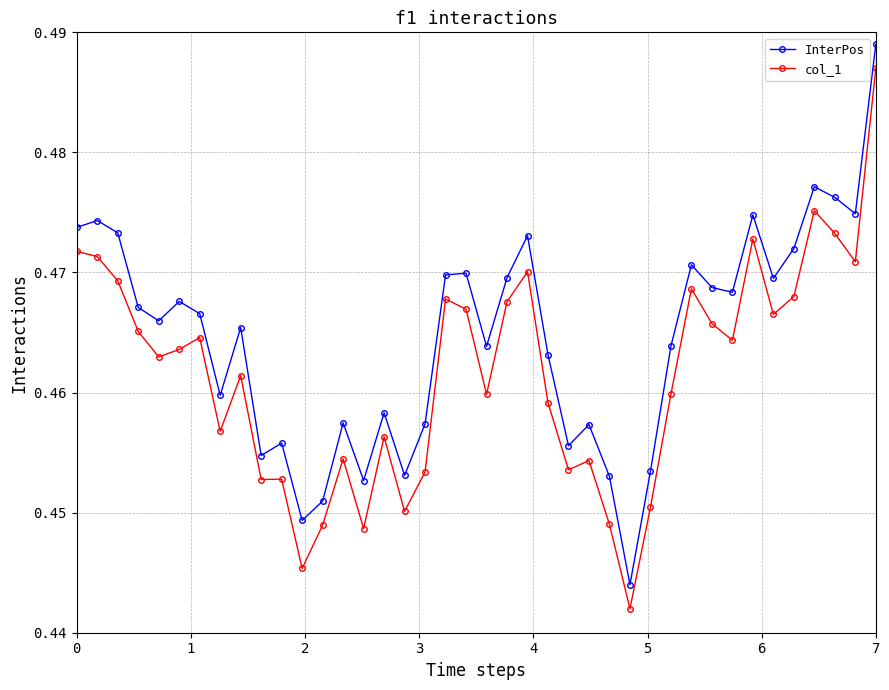

Count the number of categories in the chart.

40